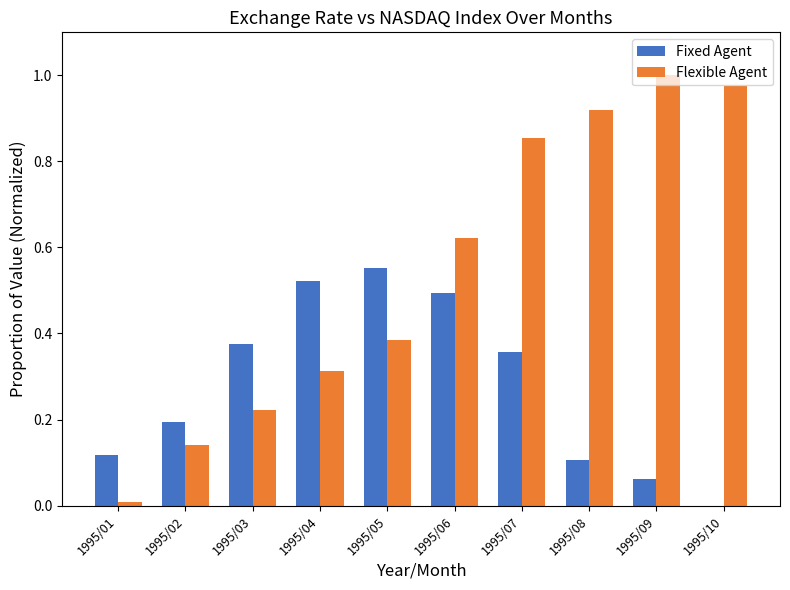

At which category is the sum across all series the highest?

1995/07